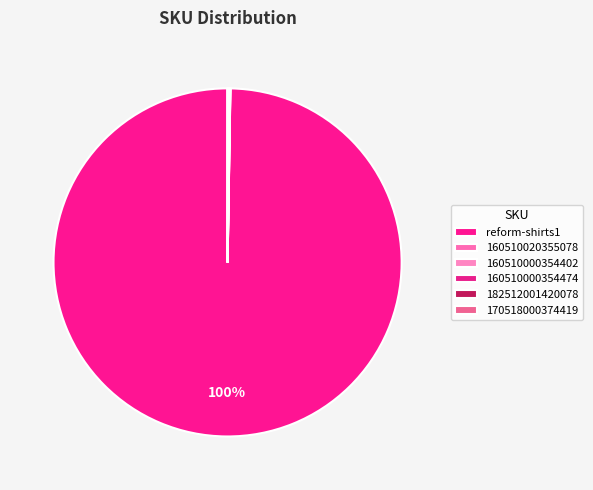

Which category accounts for the majority?

reform-shirts1